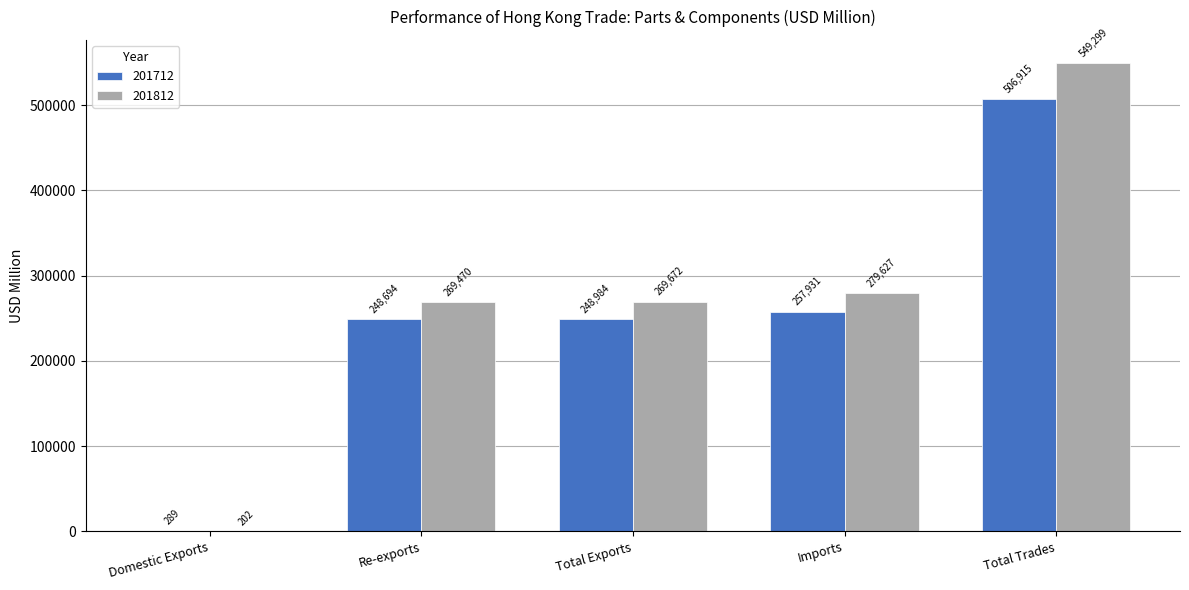

Which series changed the most between Domestic Exports and Total Trades?

201812